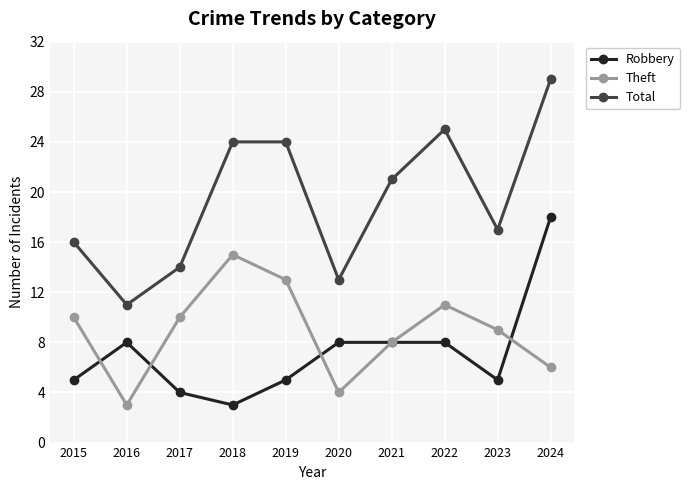

The value of Theft at 2015 is 5. True or false?

False